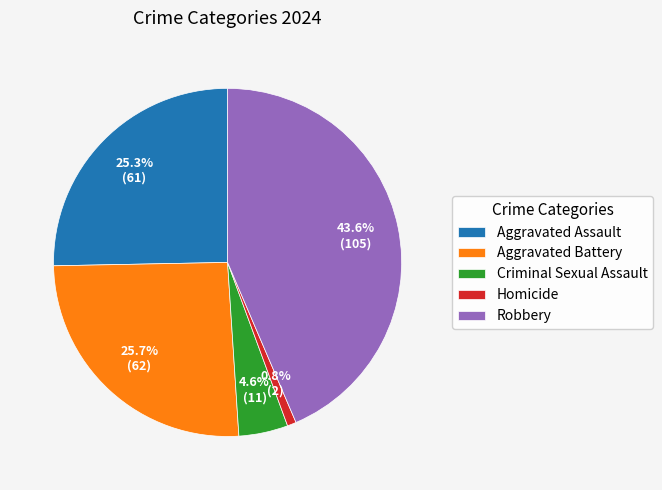

Between Aggravated Battery and Criminal Sexual Assault, which is larger?

Aggravated Battery